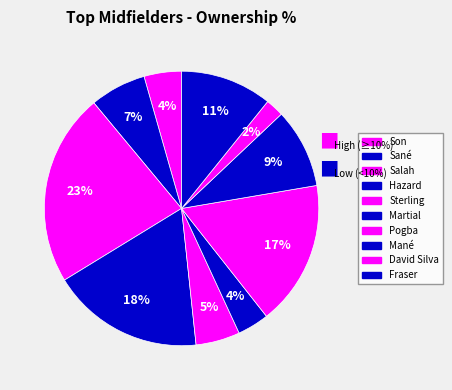

Count the number of slices in the pie.

10